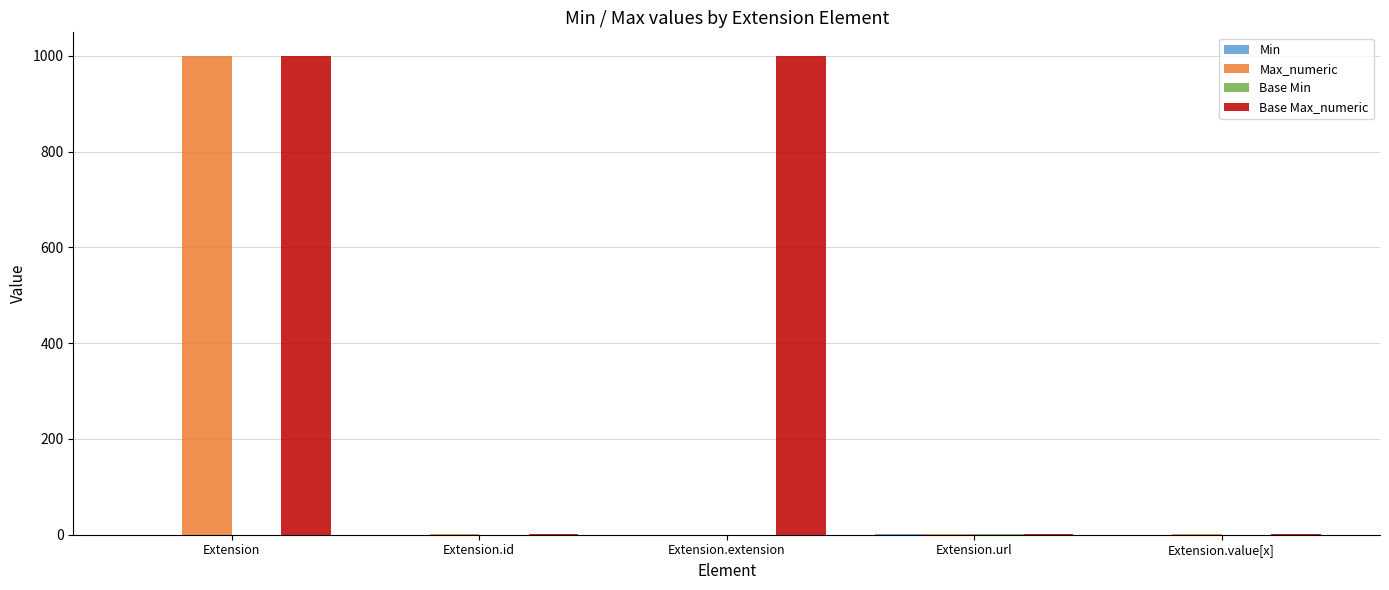

Which series has the largest total across all categories?

Base Max_numeric